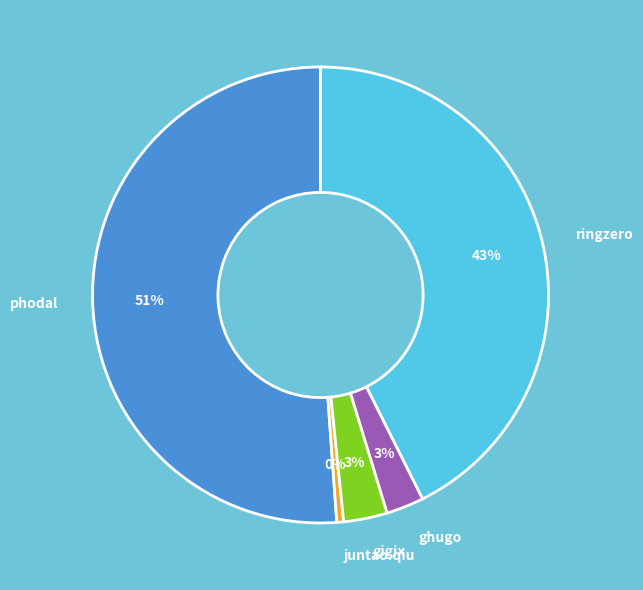

Count the number of slices in the pie.

5